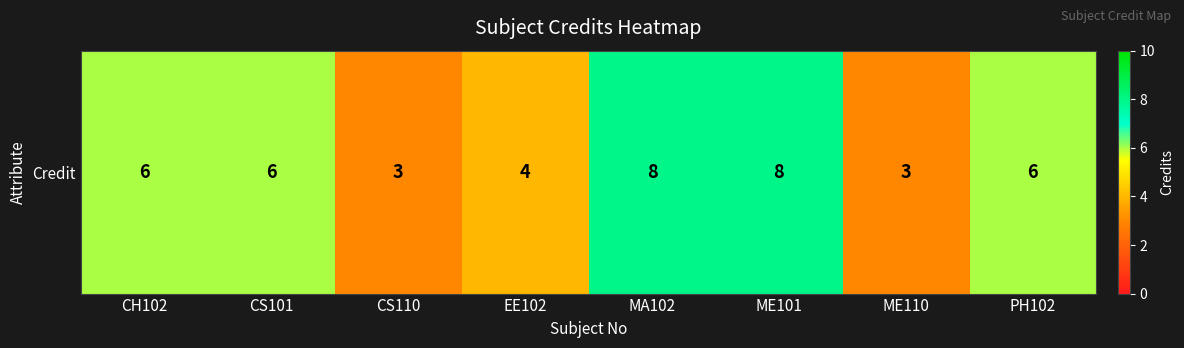

Where is the data nearest to the value 5?

CH102